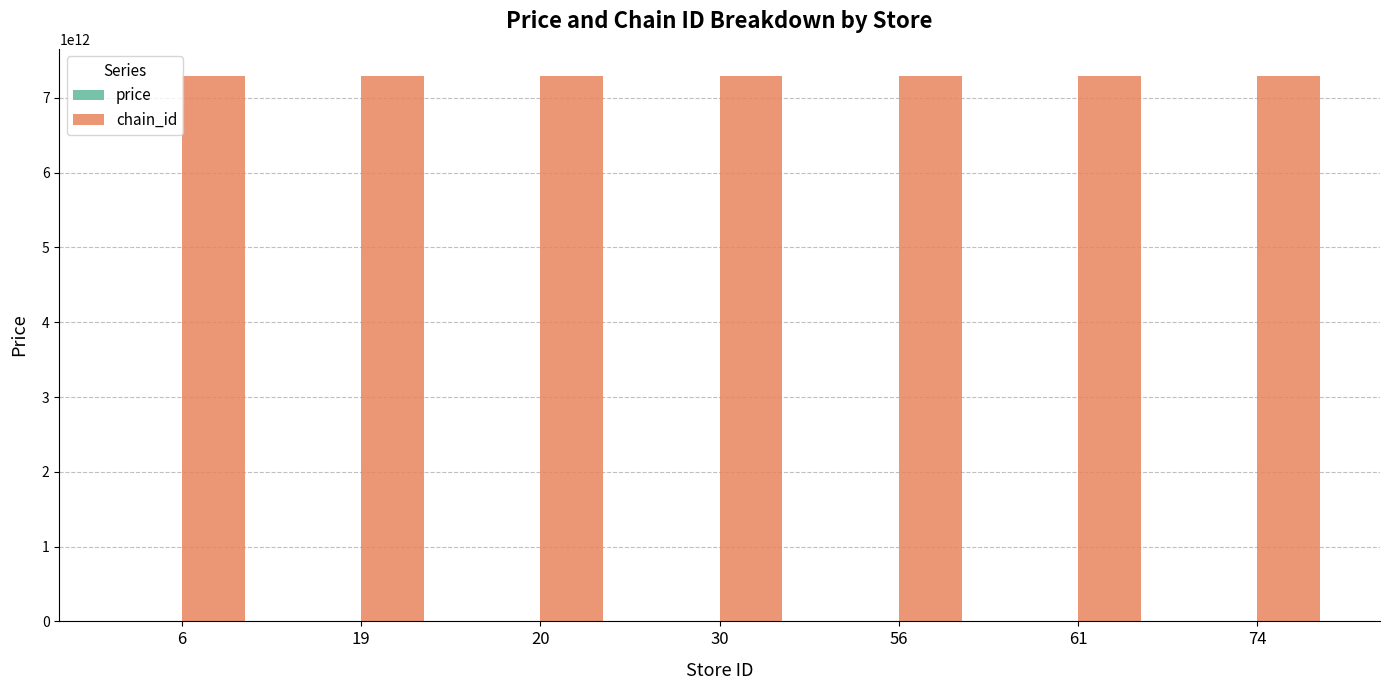

The value of chain_id at 56 is 7290873255550.0. True or false?

True